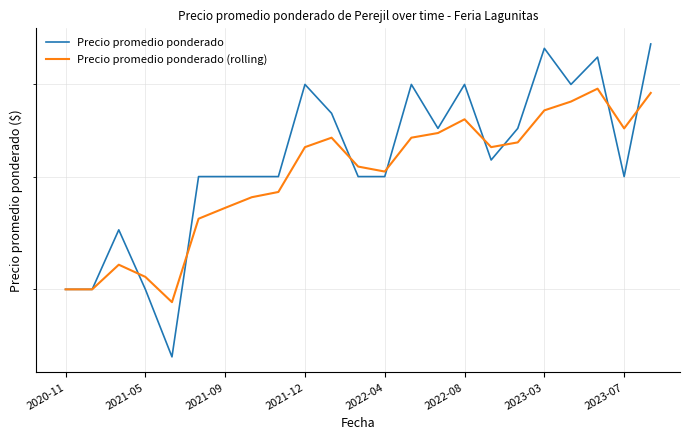

How many values in the Precio promedio ponderado (rolling) series are below 5300?

11